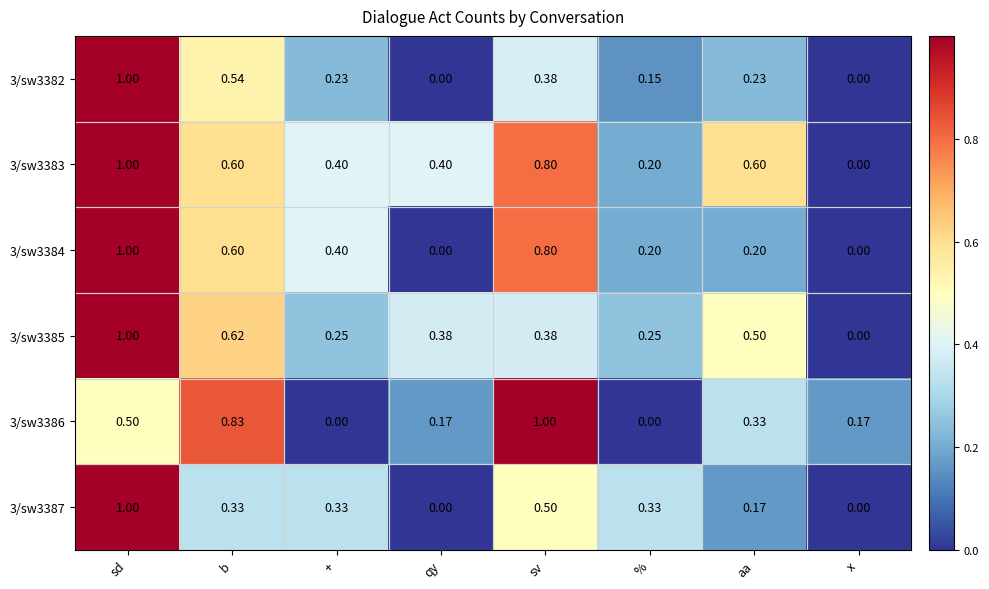

At which label does 3/sw3382 reach its peak?

sd